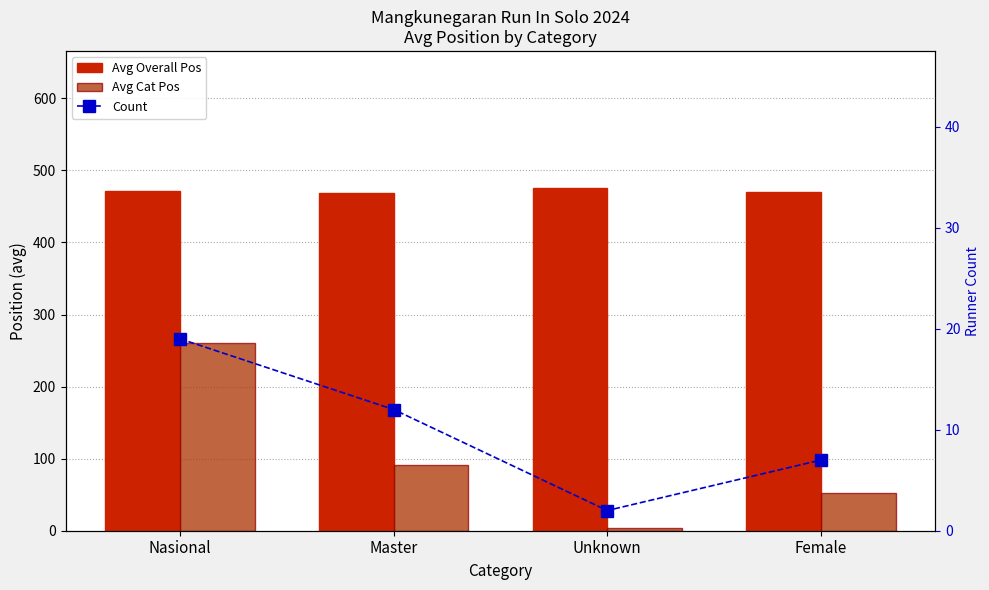

What position from the right is Unknown?

2